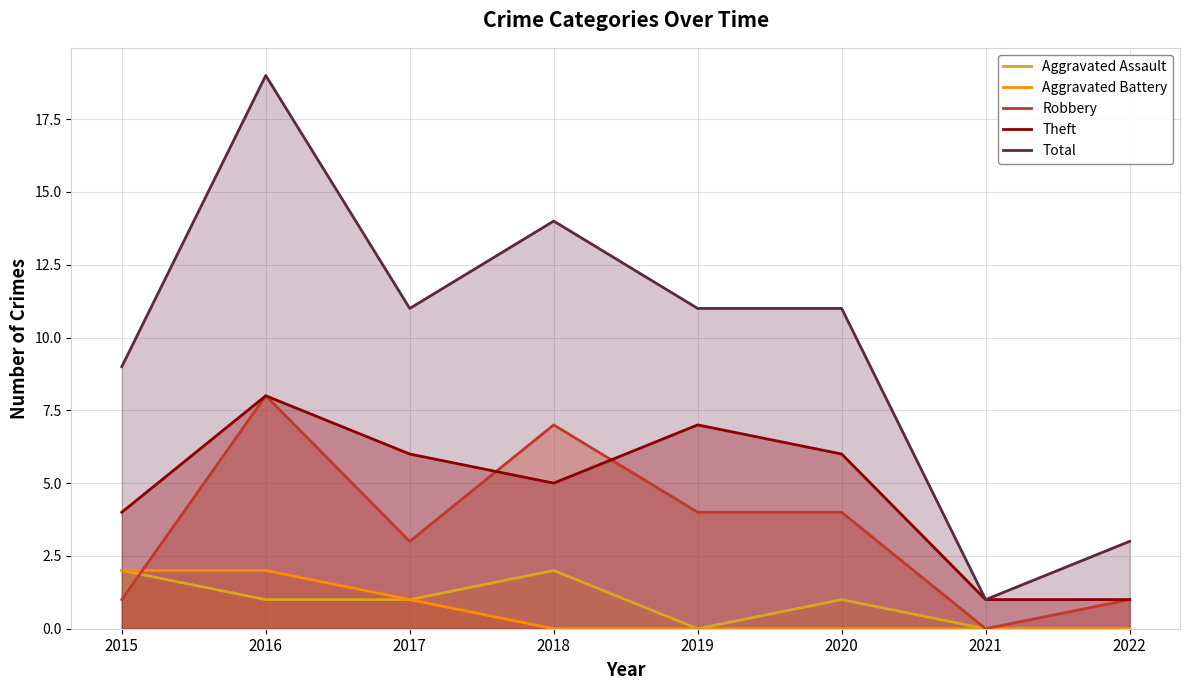

True or false: Aggravated Assault has a value of 0 at 2022.

True